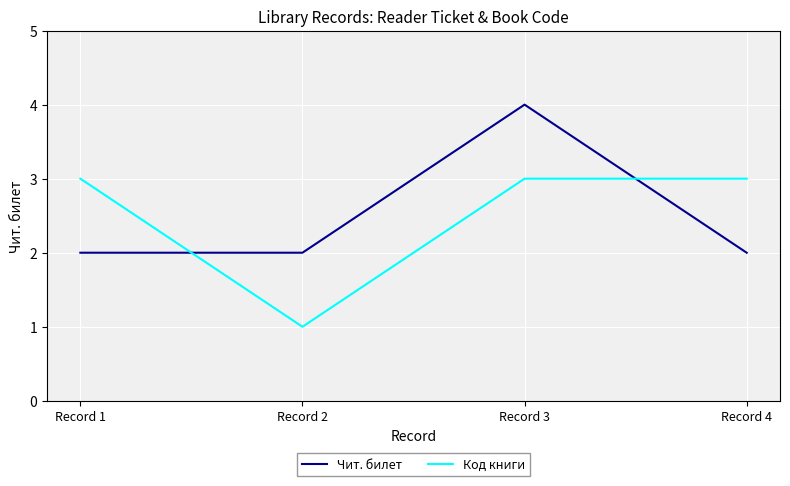

At which category is the sum across all series the highest?

Record 3